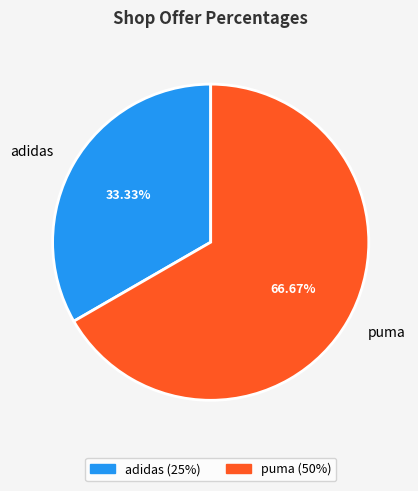

Which has a higher value, puma or adidas?

puma